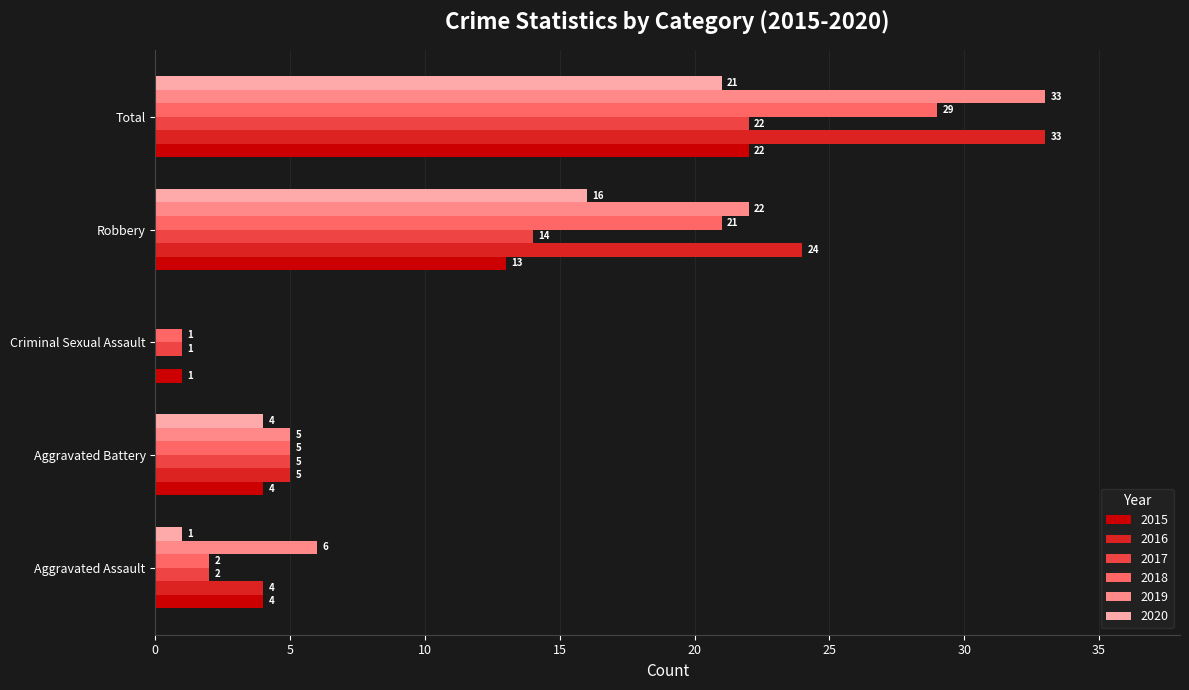

What is the total value across all series at Total?

160